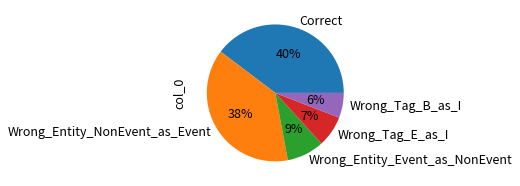

Combined, do Wrong_Tag_B_as_I and Wrong_Tag_E_as_I account for over 50%?

No